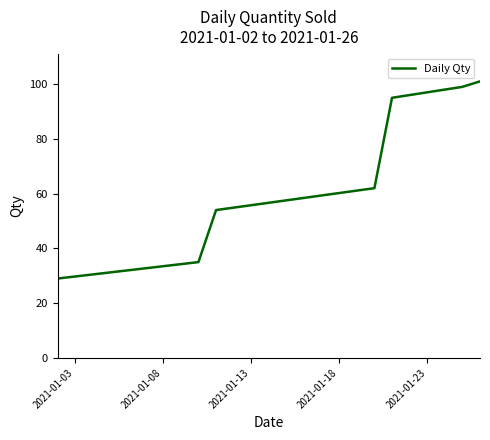

What is the difference between the maximum and minimum values?

72